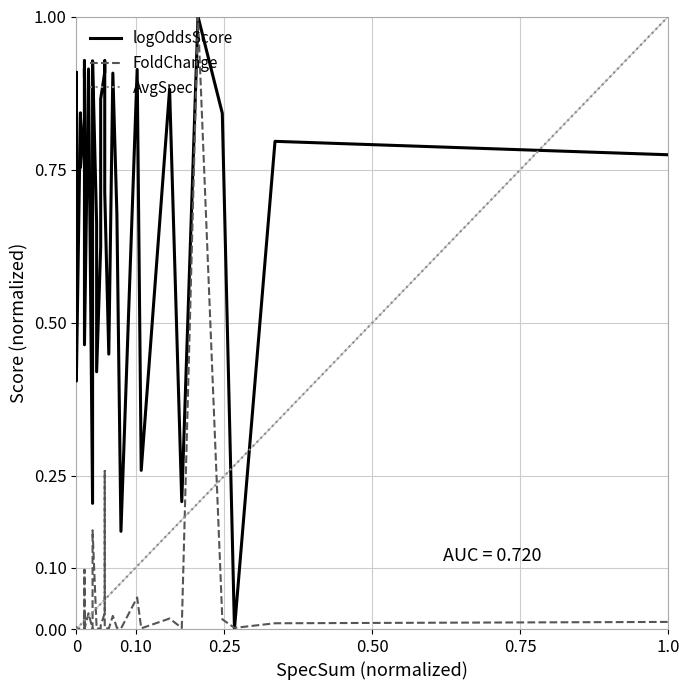

In FoldChange, how many points are higher than both neighbors (excluding endpoints)?

9